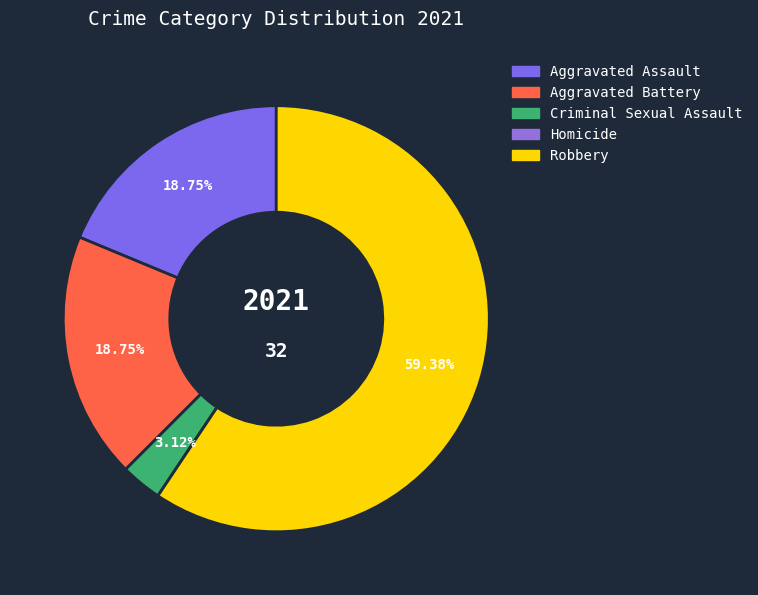

Rank the categories by value from highest to lowest.

Robbery, Aggravated Assault, Aggravated Battery, Criminal Sexual Assault, Homicide